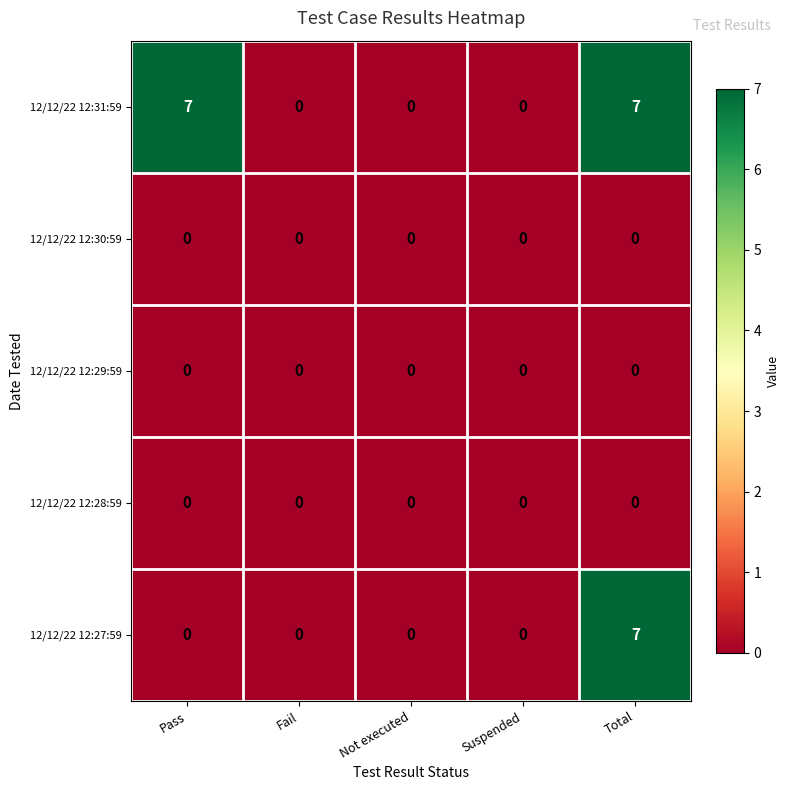

Which category has the highest value in the 12/12/22 12:27:59 series?

Total